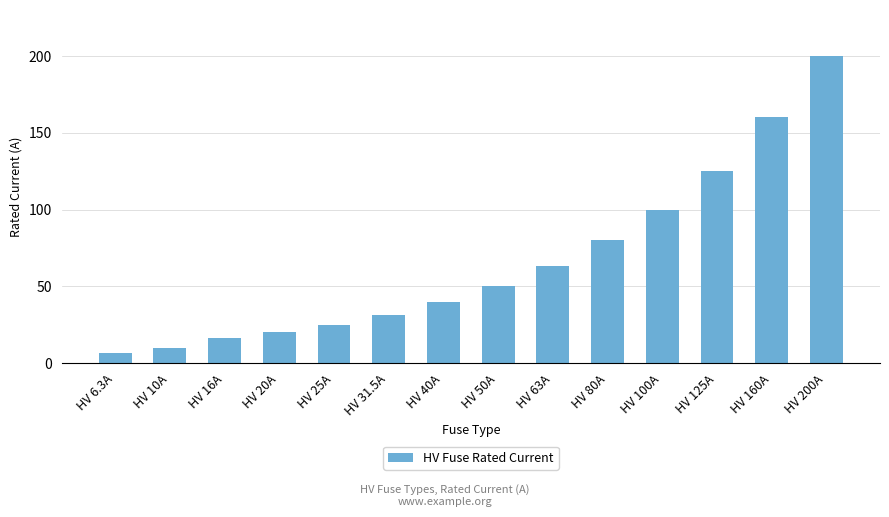

The value at HV 6.3A is 6.3. True or false?

True